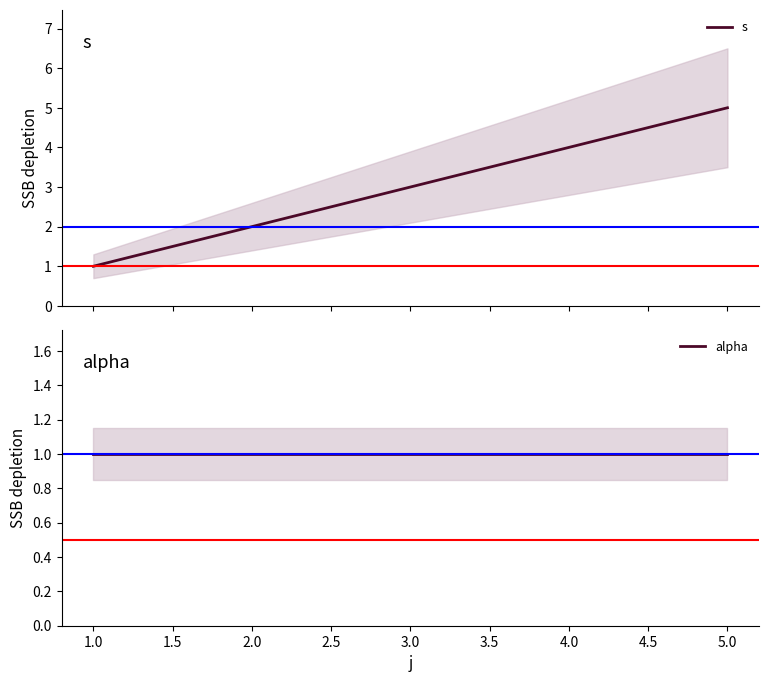

What is the highest value of the s series?

5